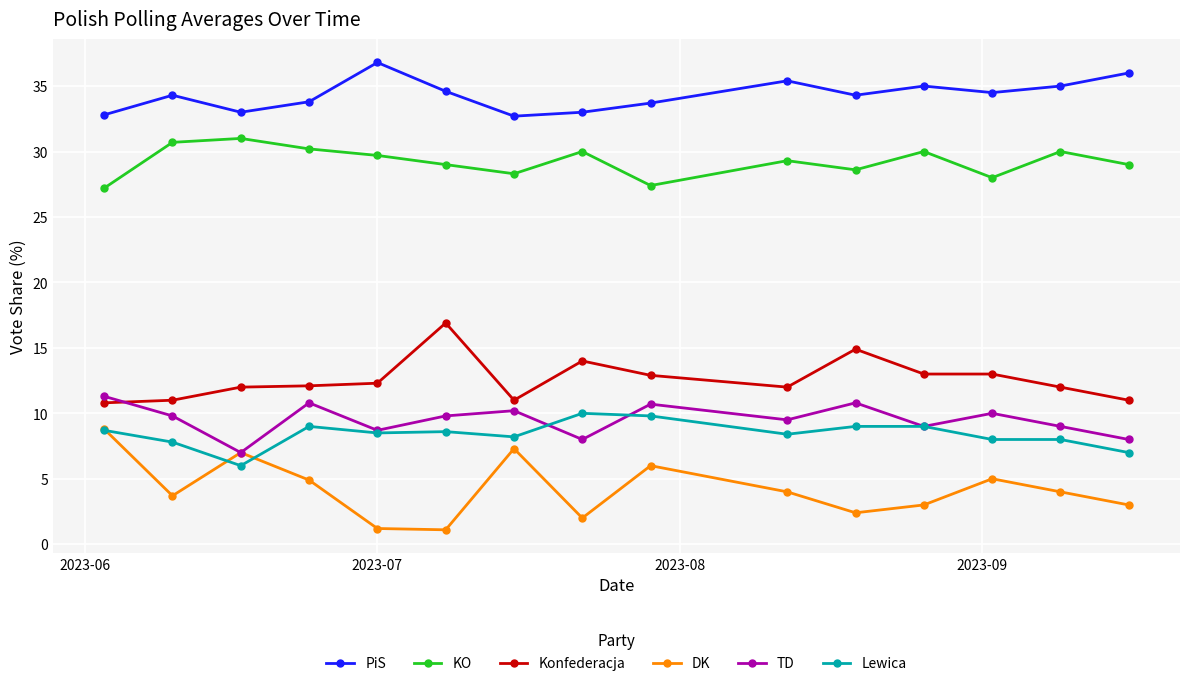

Which series has the largest total across all categories?

PiS